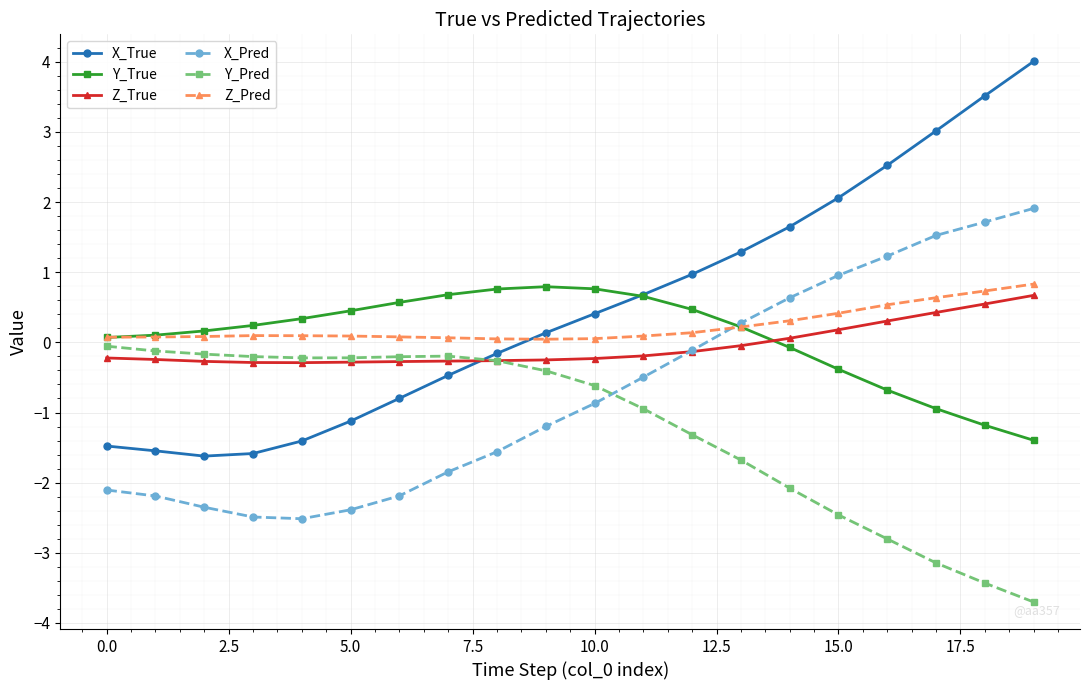

Which series has the largest range (max minus min)?

X_True